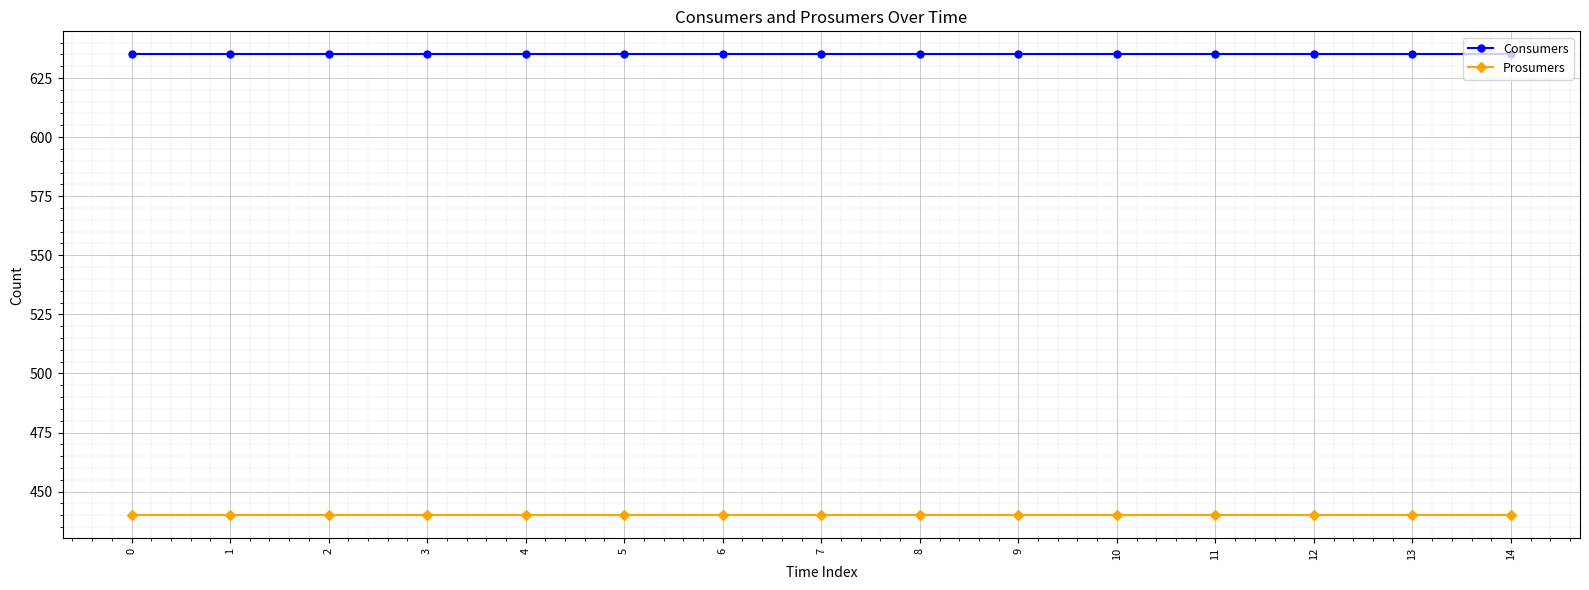

True or false: Consumers and Prosumers cross at least once.

False